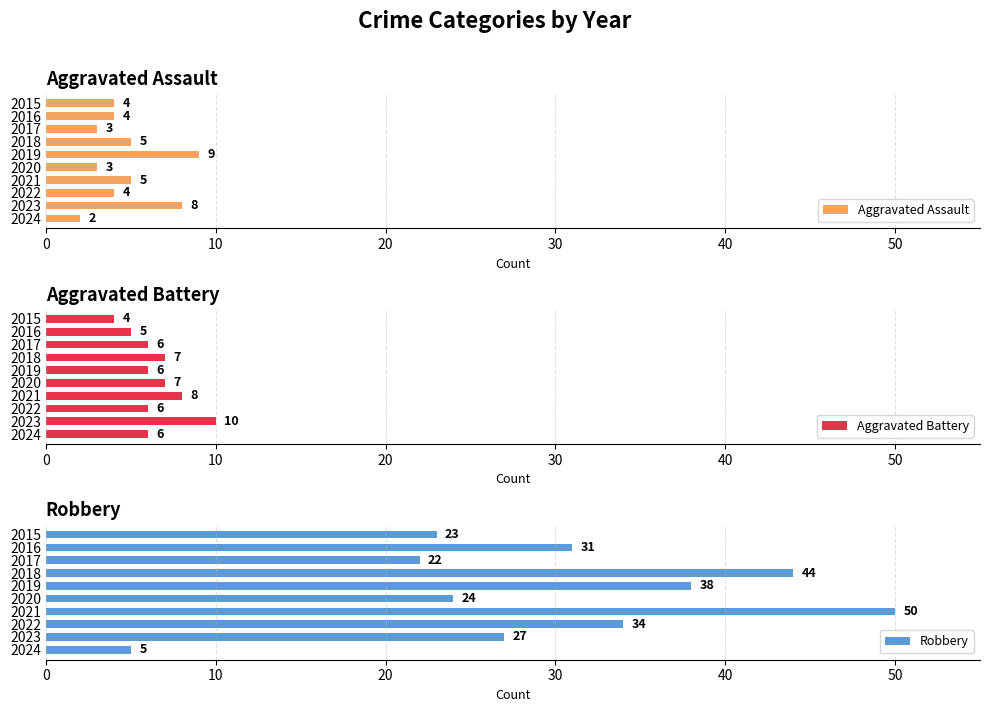

Reading left to right, extract all data points from this chart.

Aggravated Assault: 4	4	3	5	9	3	5	4	8	2
Aggravated Battery: 4	5	6	7	6	7	8	6	10	6
Robbery: 23	31	22	44	38	24	50	34	27	5